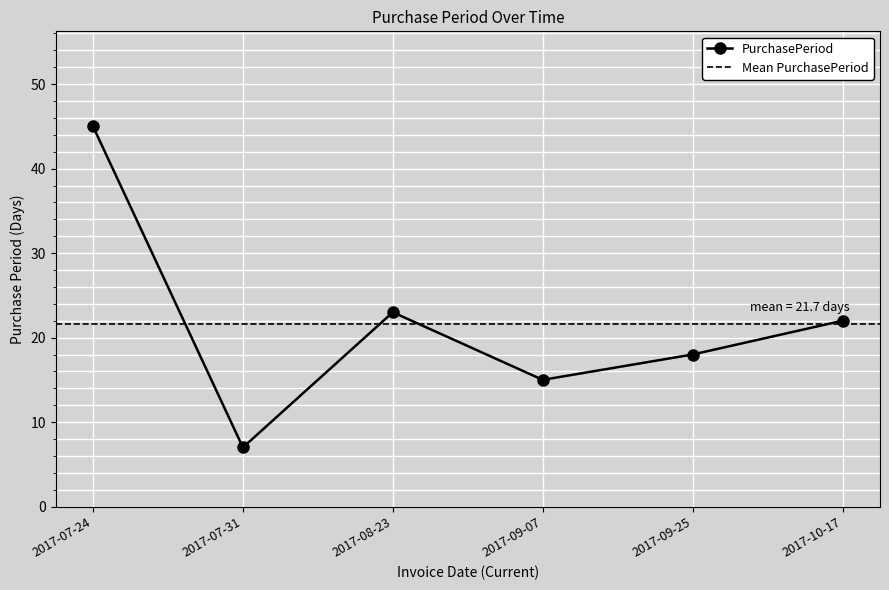

At which label does the data first exceed 22?

2017-07-24